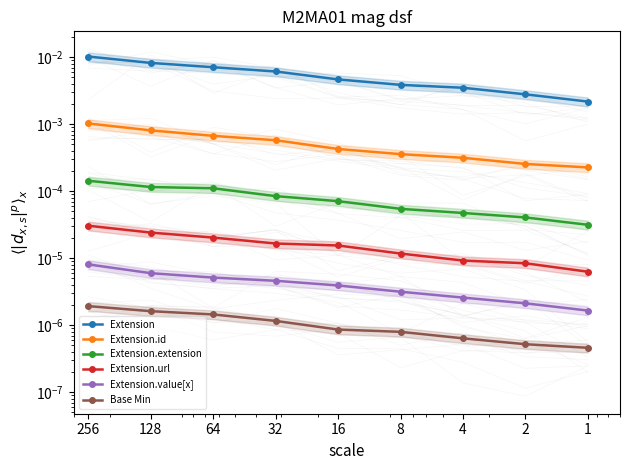

Which series has the largest range (max minus min)?

Extension